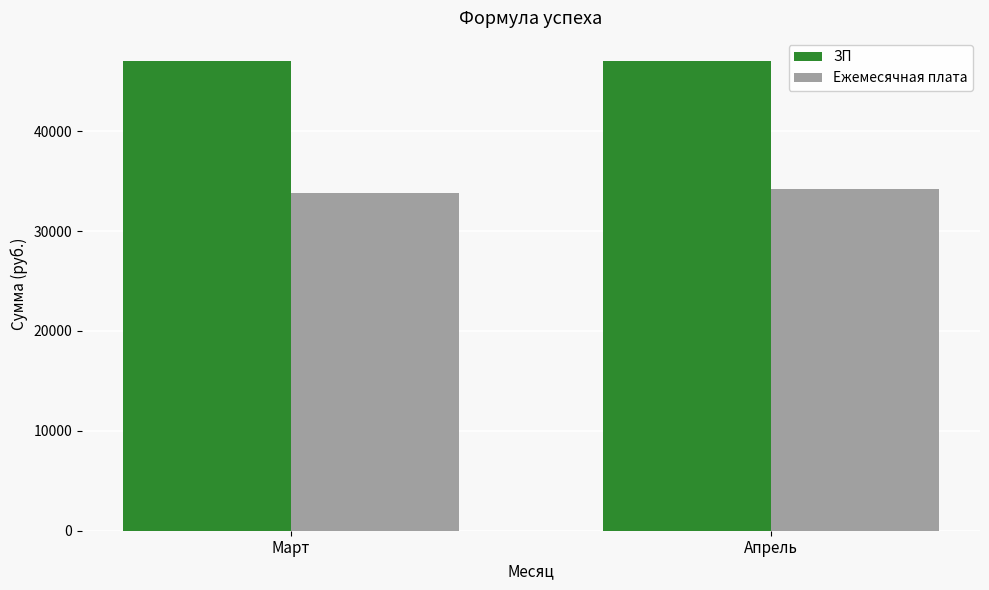

What is the label of the 2nd bar from the right?

Март